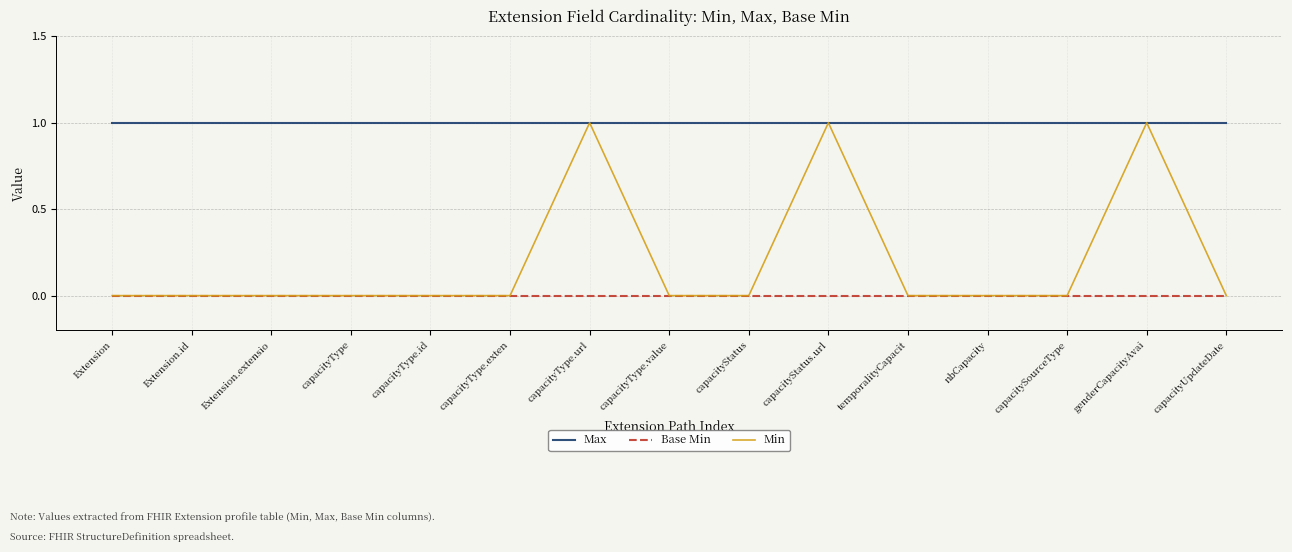

Reading left to right, list all the values displayed in this chart.

Max: Extension=1	Extension.id=1	Extension.extensio=1	capacityType=1	capacityType.id=1	capacityType.exten=1	capacityType.url=1	capacityType.value=1	capacityStatus=1	capacityStatus.url=1	temporalityCapacit=1	nbCapacity=1	capacitySourceType=1	genderCapacityAvai=1	capacityUpdateDate=1
Base Min: Extension=0	Extension.id=0	Extension.extensio=0	capacityType=0	capacityType.id=0	capacityType.exten=0	capacityType.url=0	capacityType.value=0	capacityStatus=0	capacityStatus.url=0	temporalityCapacit=0	nbCapacity=0	capacitySourceType=0	genderCapacityAvai=0	capacityUpdateDate=0
Min: Extension=0	Extension.id=0	Extension.extensio=0	capacityType=0	capacityType.id=0	capacityType.exten=0	capacityType.url=1	capacityType.value=0	capacityStatus=0	capacityStatus.url=1	temporalityCapacit=0	nbCapacity=0	capacitySourceType=0	genderCapacityAvai=1	capacityUpdateDate=0